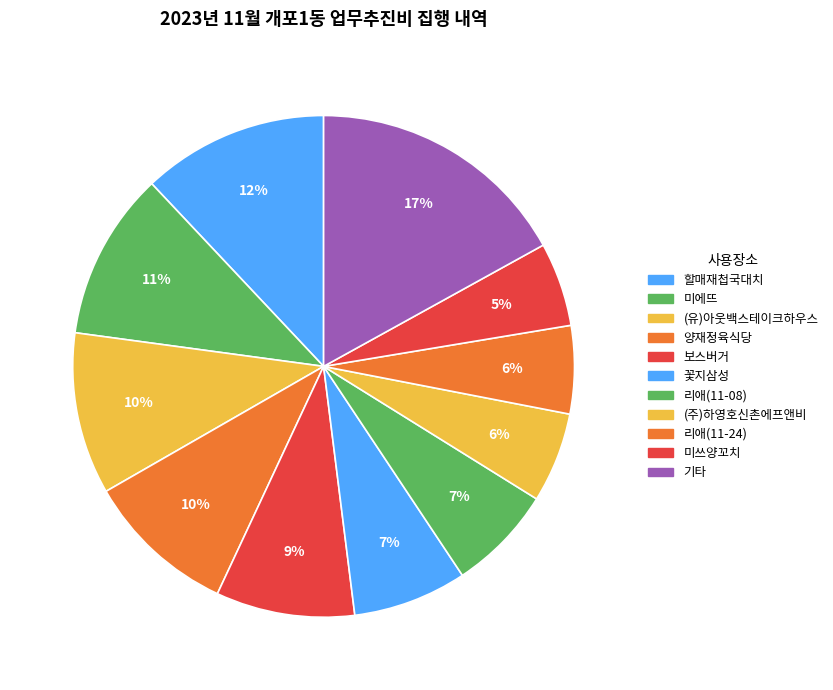

How many slices are in this pie chart?

11